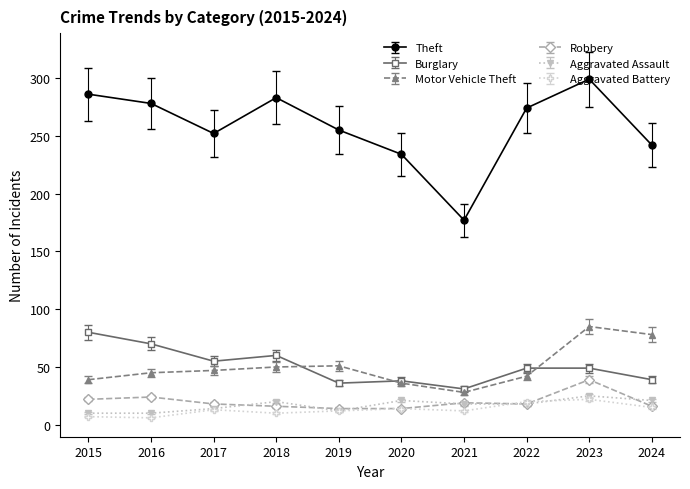

Which series has the largest range (max minus min)?

Theft